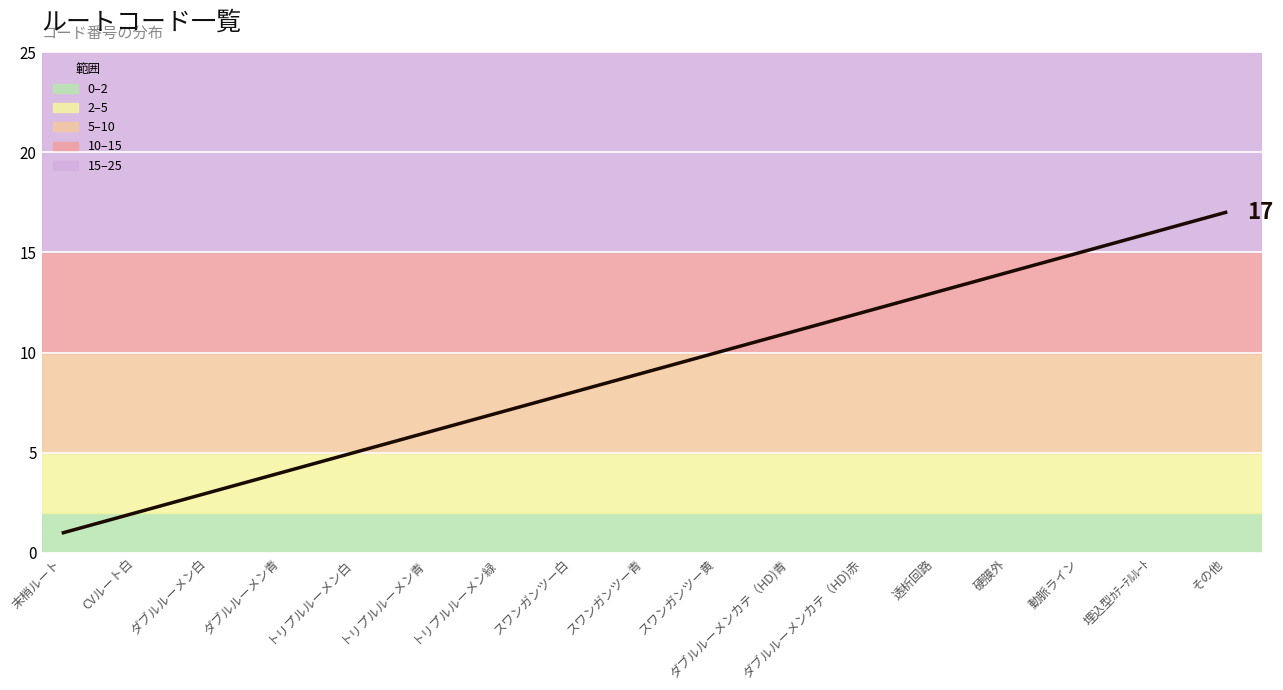

What position from the left is その他?

17